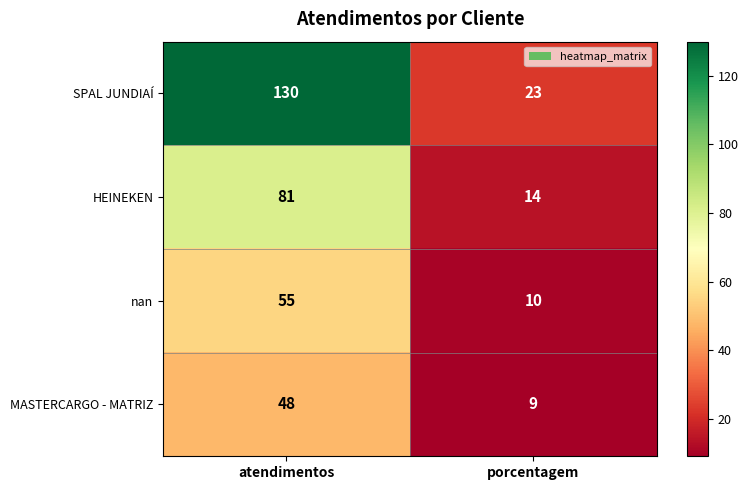

The nan series shows 10 at porcentagem. True or false?

True